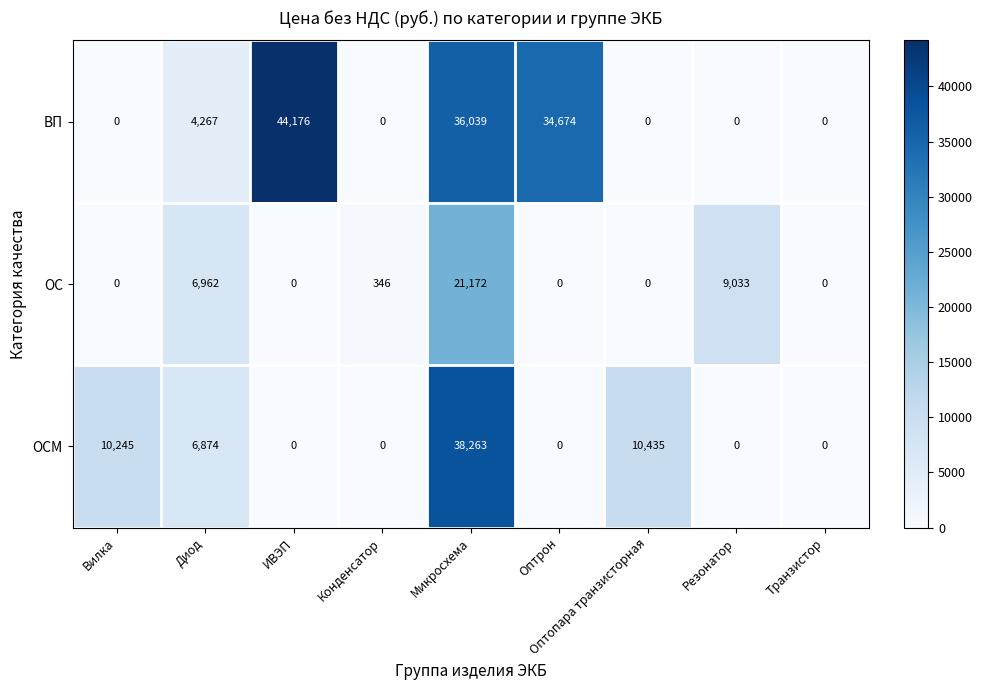

The ОС series shows 28801 at Микросхема. True or false?

False